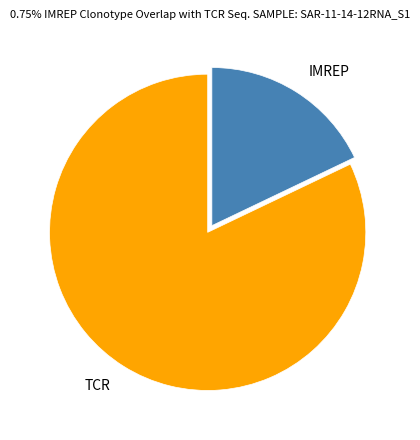

Do TCR and IMREP together represent more than half of the pie?

Yes